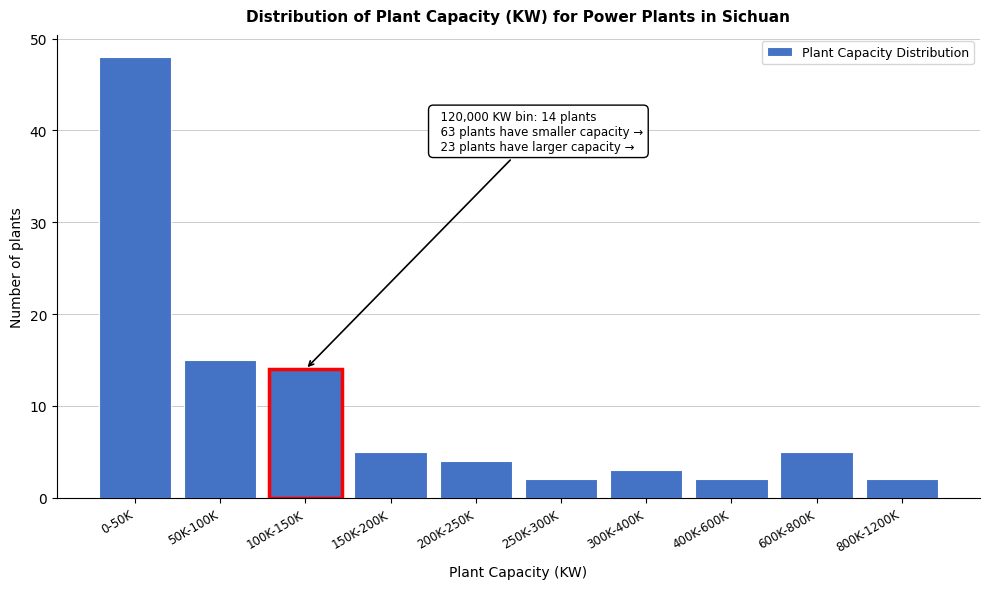

Reading left to right, what are all the values shown in this chart?

0-50K=48	50K-100K=15	100K-150K=14	150K-200K=5	200K-250K=4	250K-300K=2	300K-400K=3	400K-600K=2	600K-800K=5	800K-1200K=2